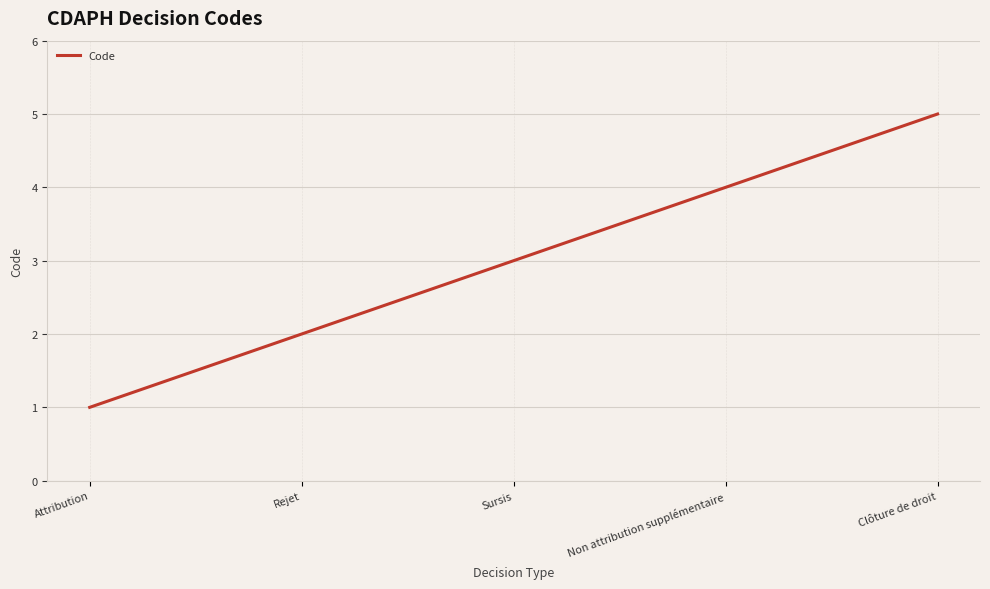

List the labels in order of value, smallest first.

Attribution, Rejet, Sursis, Non attribution supplémentaire, Clôture de droit